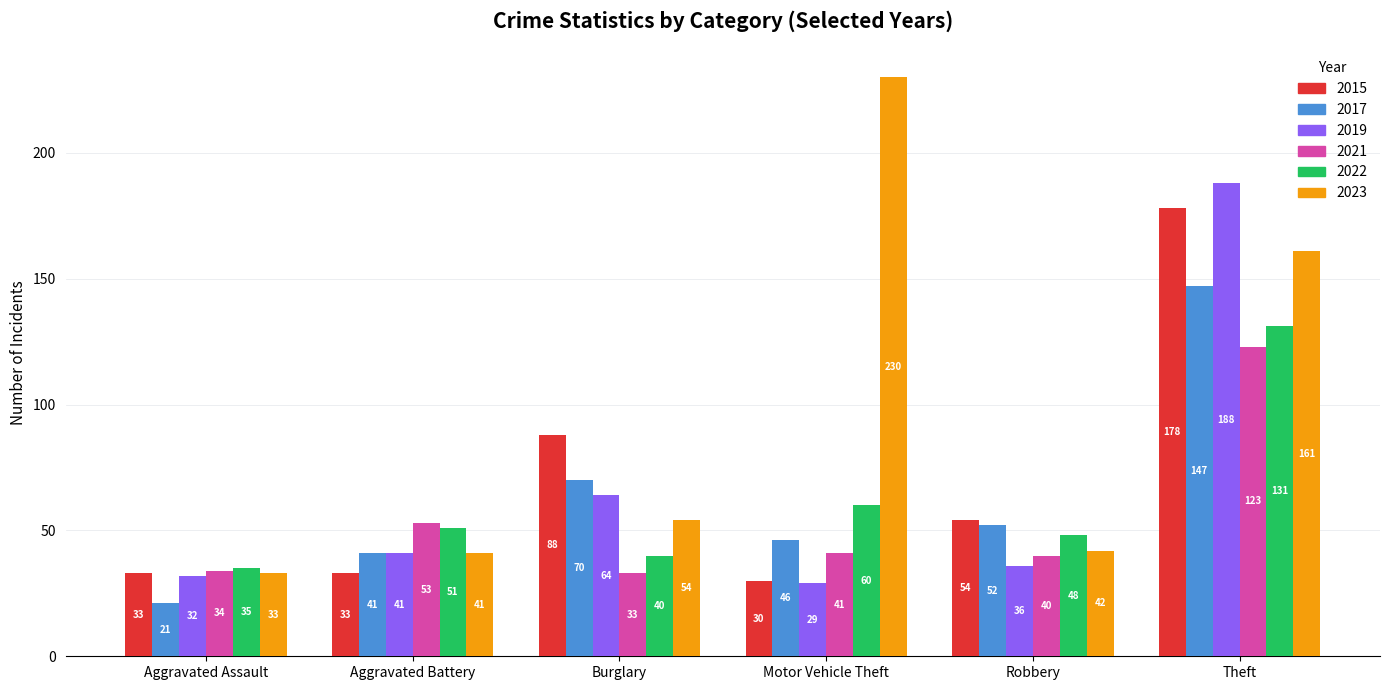

Rank the series at Burglary from lowest to highest value.

2021, 2022, 2023, 2019, 2017, 2015